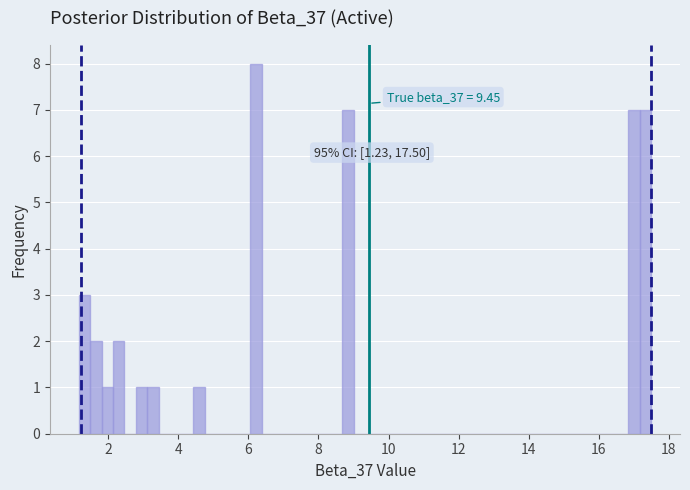

Around what value on the x-axis is the tallest bar? Give the approximate position of its centre, as read against the axis.

6.2